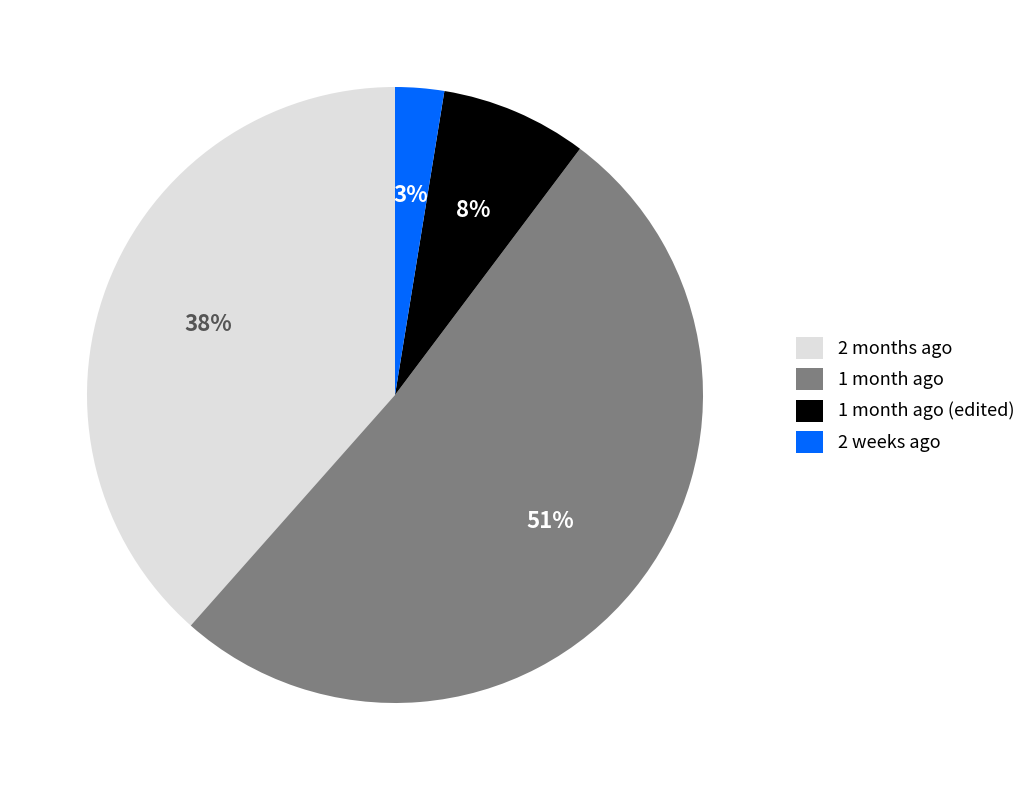

Which slice is the smallest?

2 weeks ago